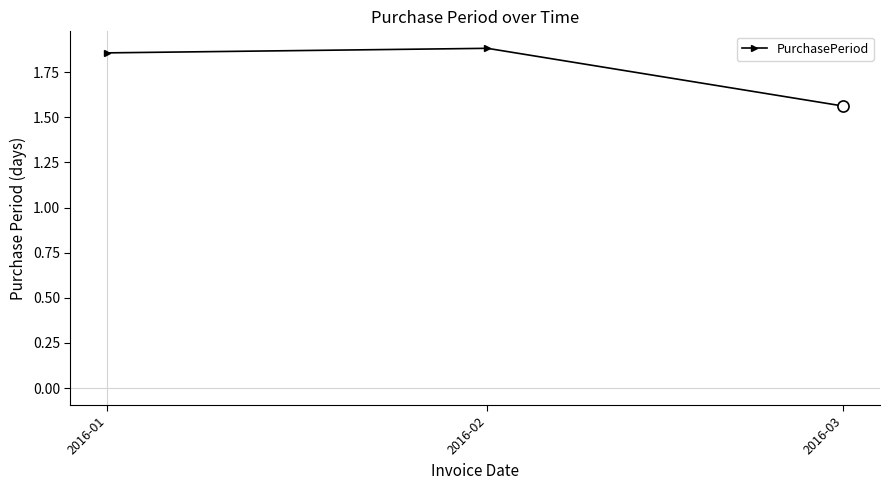

True or false: the data shows 3.3 at 2016-01.

False